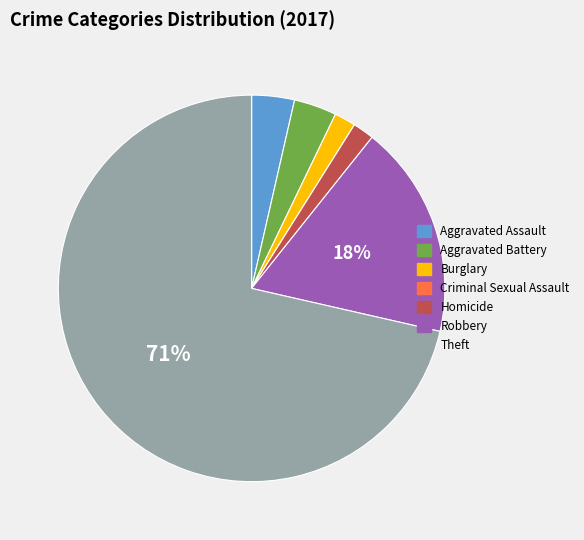

Which slice represents more than half of the pie?

Theft